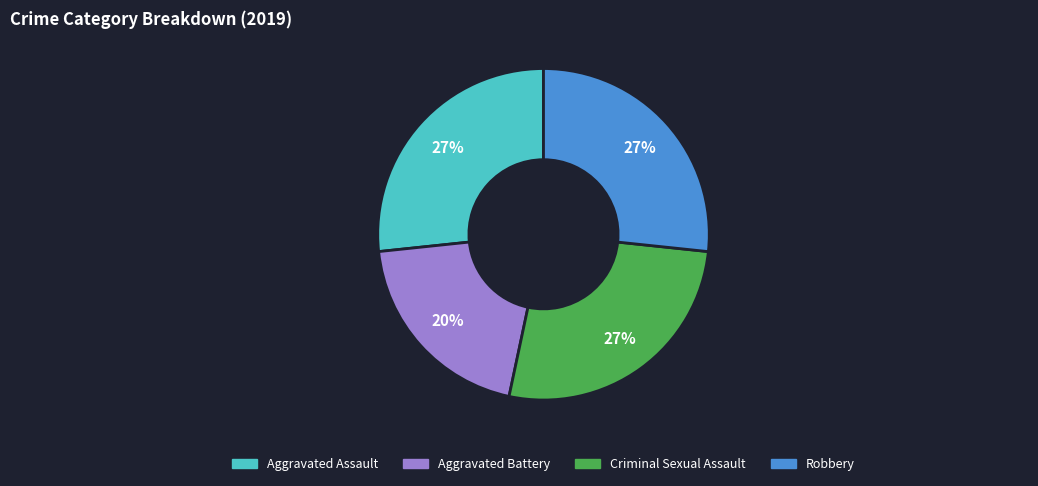

To the nearest percent, what is the difference between the Aggravated Assault and Aggravated Battery slice percentages?

7%